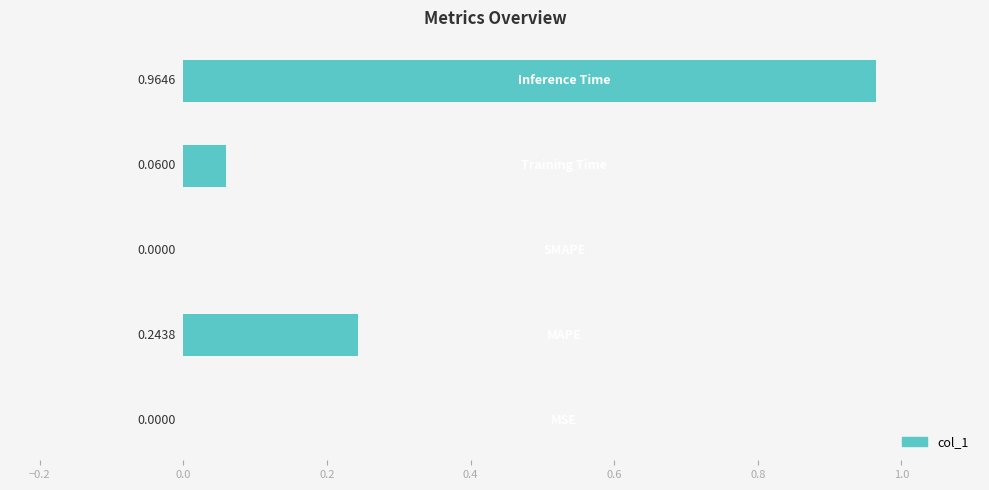

What is the sum of all values?

1.3